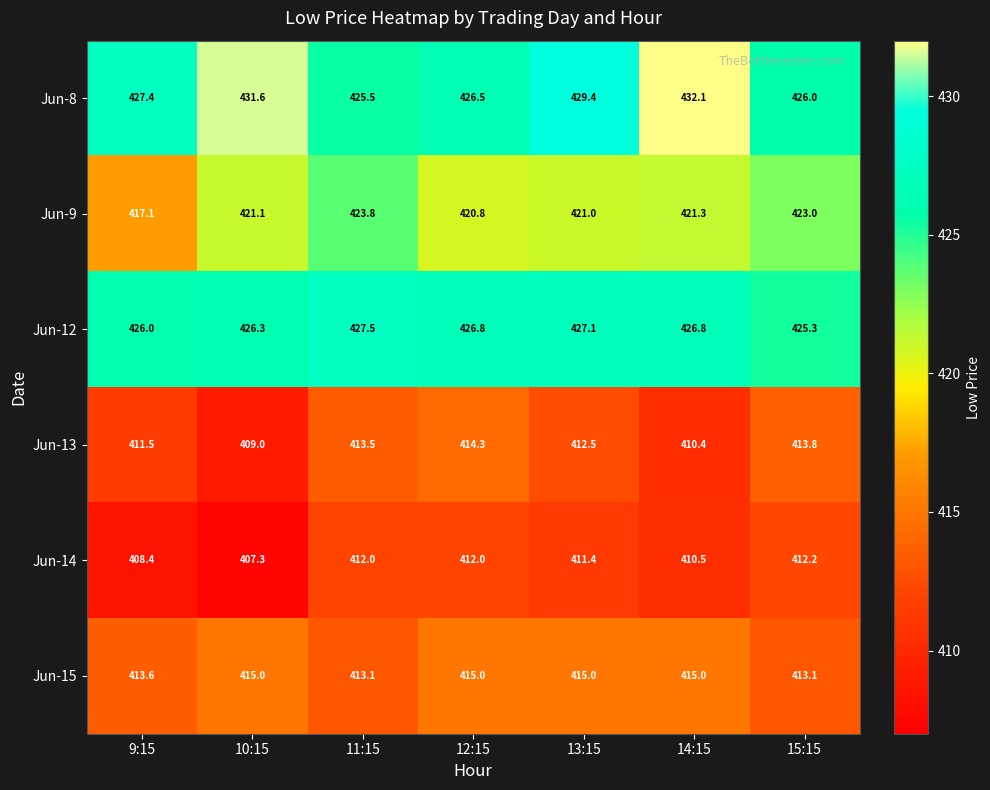

The Jun-12 series shows 426.3 at 10:15. True or false?

True